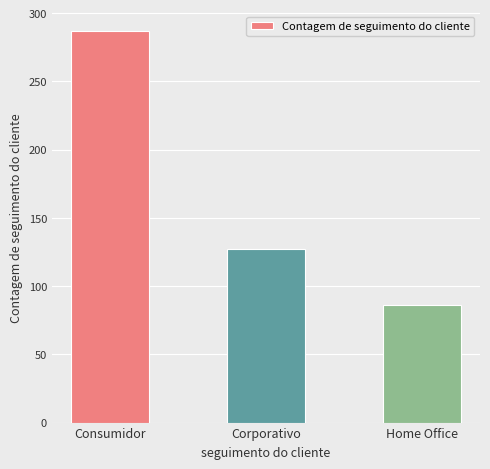

What is the ratio of the value at Corporativo to the value at Home Office?

1.5